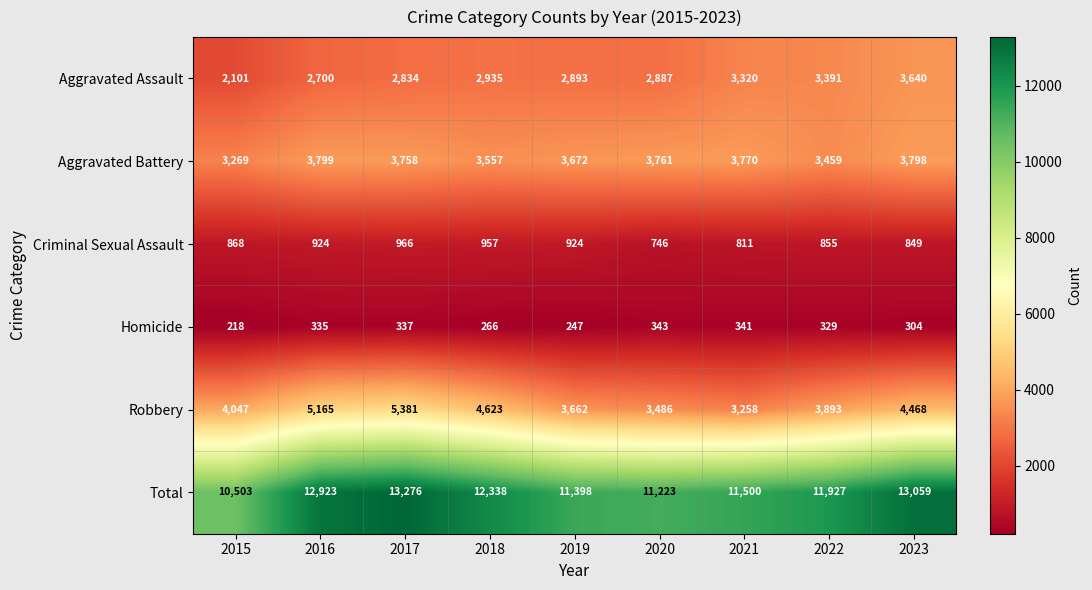

Is it true that Aggravated Battery equals 5435 at 2015?

False